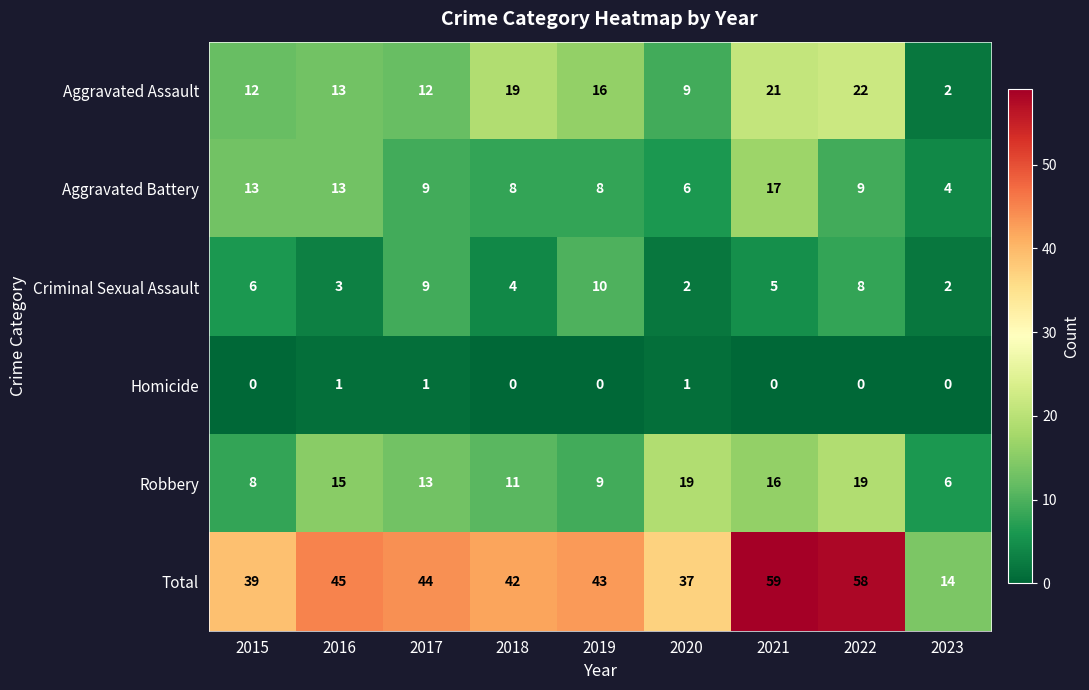

How many Homicide values are between 0 and 1?

9